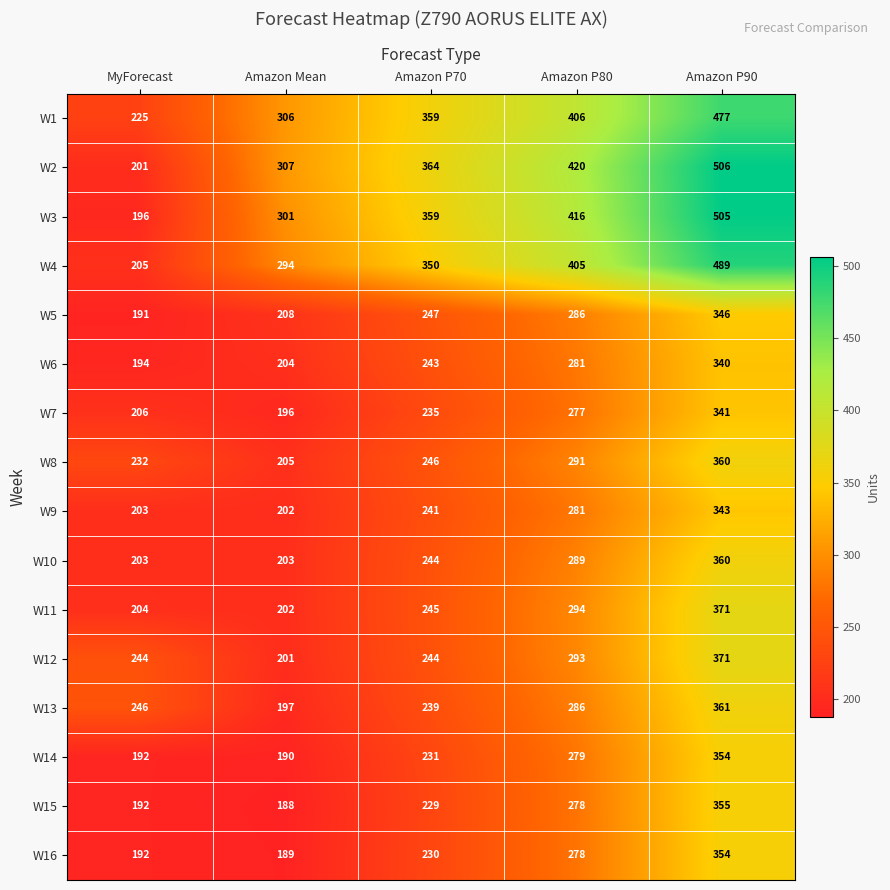

What is the sum of the W14 values at Amazon P70 and Amazon P80?

510